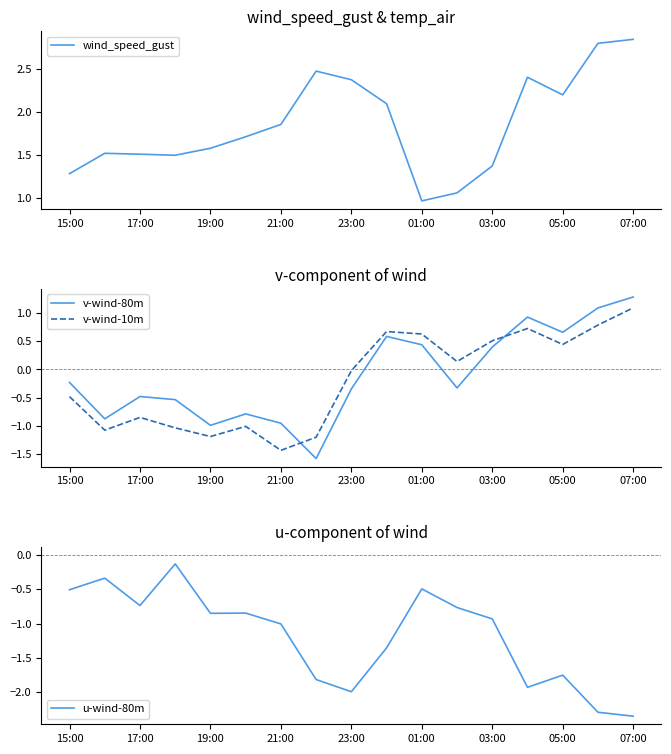

Is it true that v-wind-10m equals -1.2 at 19:00?

True